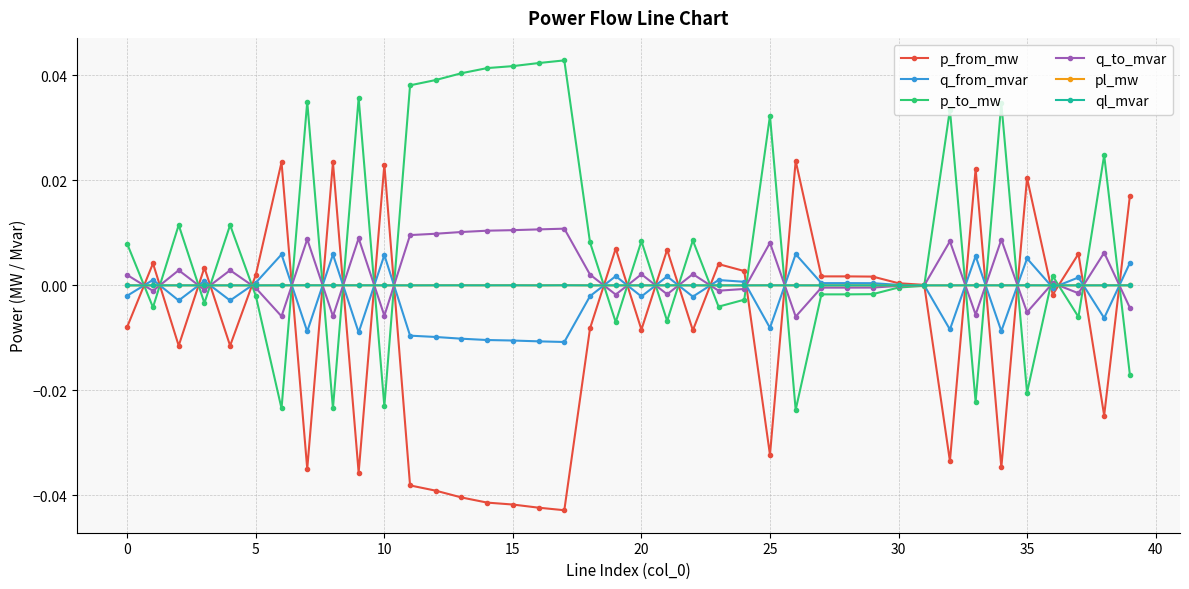

How many lines are shown in the chart?

6